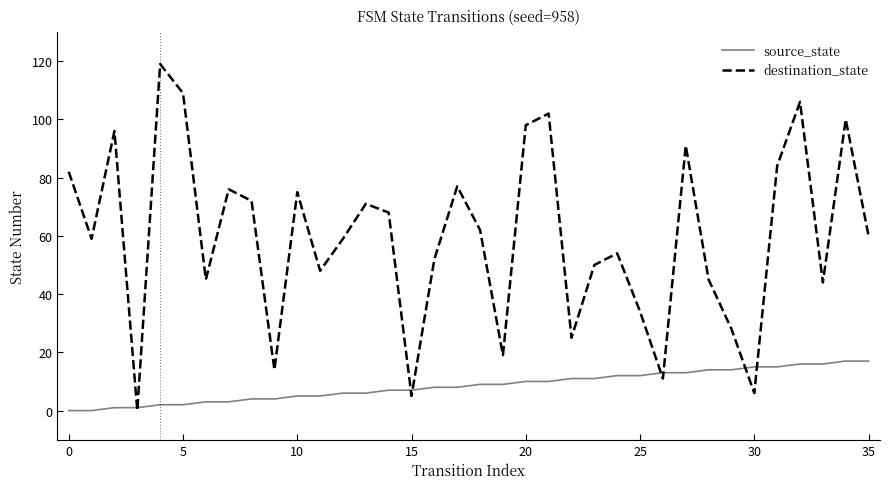

List the series in order of their peak value, lowest first.

source_state, destination_state